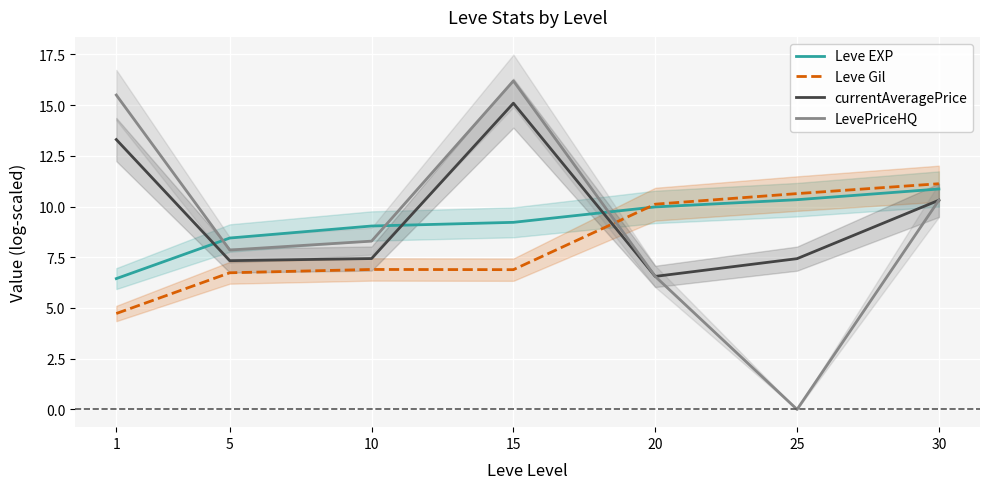

How many data points in Leve Gil are less than 6?

1